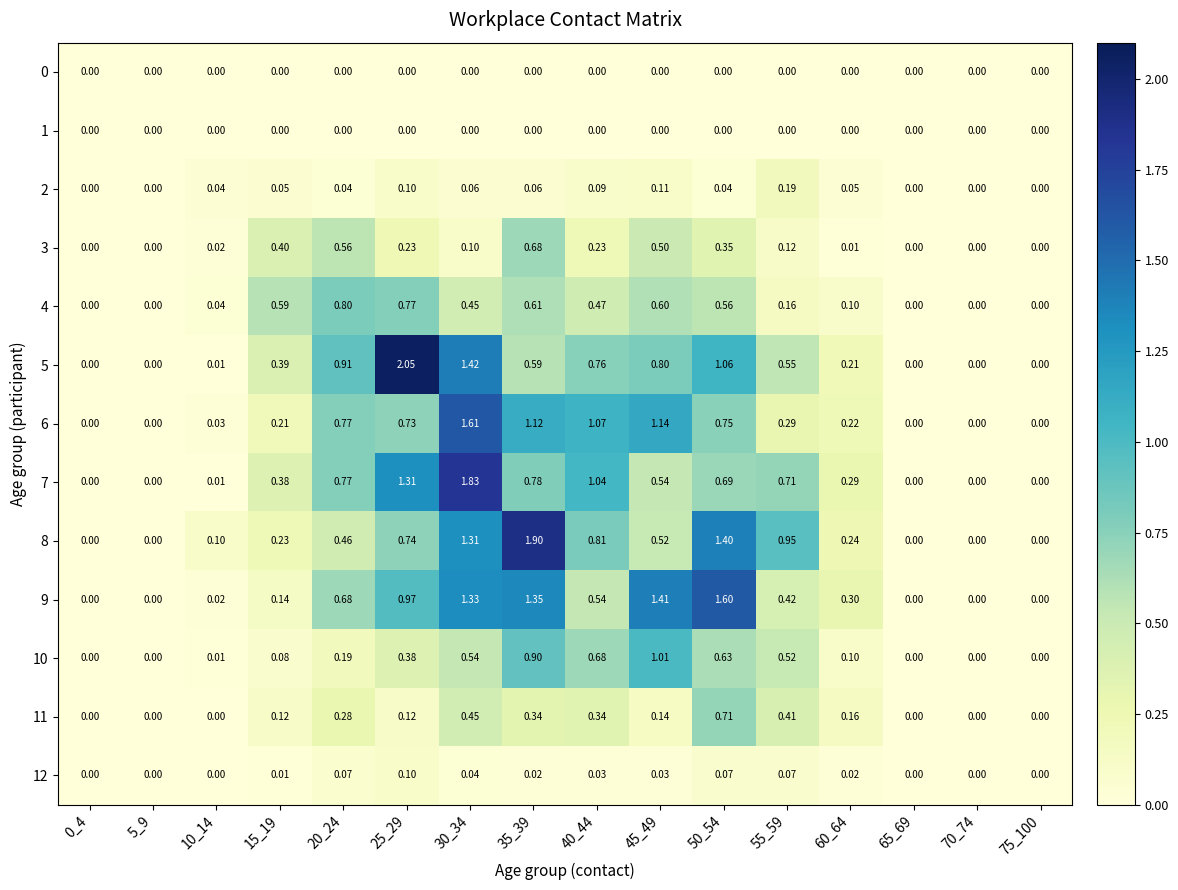

How many distinct data groups are displayed?

13